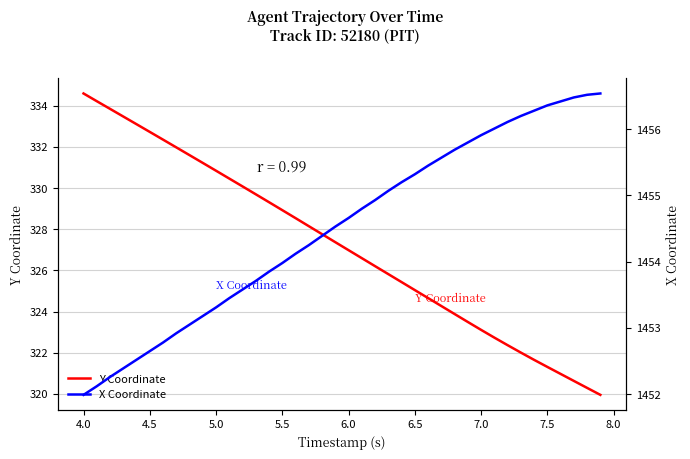

At which label is Y Coordinate closest to 327?

6.0